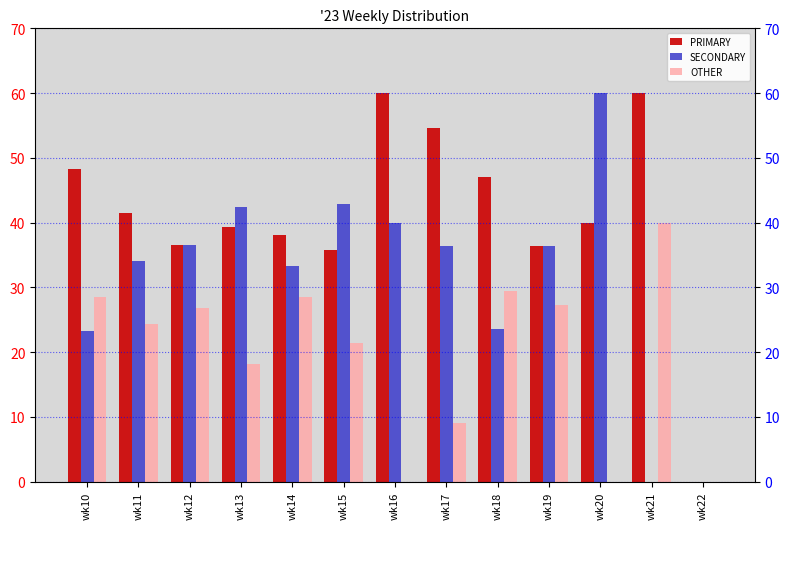

Reading right to left, extract all data points from this chart.

PRIMARY: wk22=0.0	wk21=60.0	wk20=40.0	wk19=36.4	wk18=47.1	wk17=54.5	wk16=60.0	wk15=35.7	wk14=38.1	wk13=39.4	wk12=36.6	wk11=41.5	wk10=48.2
SECONDARY: wk22=0.0	wk21=0.0	wk20=60.0	wk19=36.4	wk18=23.5	wk17=36.4	wk16=40.0	wk15=42.9	wk14=33.3	wk13=42.4	wk12=36.6	wk11=34.1	wk10=23.2
OTHER: wk22=0.0	wk21=40.0	wk20=0.0	wk19=27.3	wk18=29.4	wk17=9.1	wk16=0.0	wk15=21.4	wk14=28.6	wk13=18.2	wk12=26.8	wk11=24.4	wk10=28.6